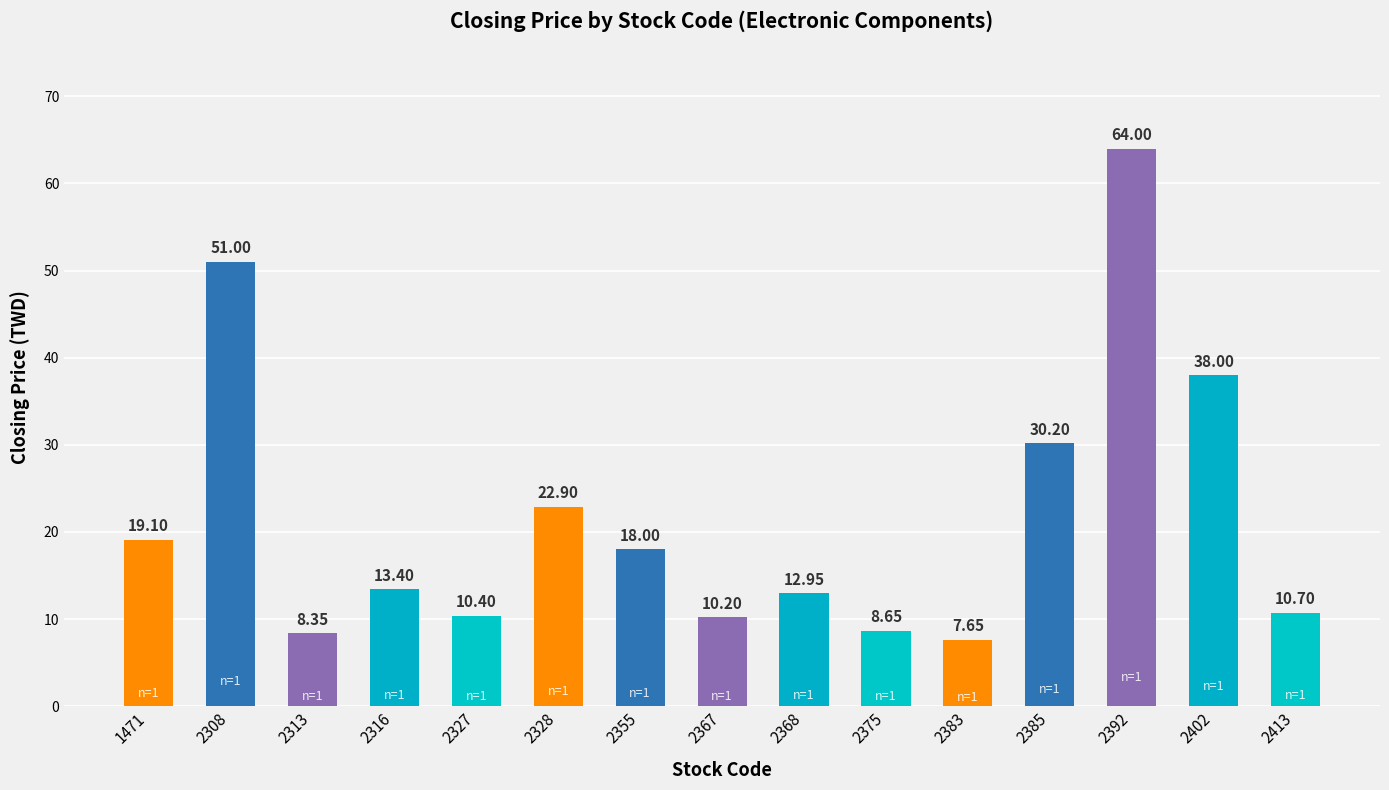

What is the sum of the values at 2316 and 2308?

64.4